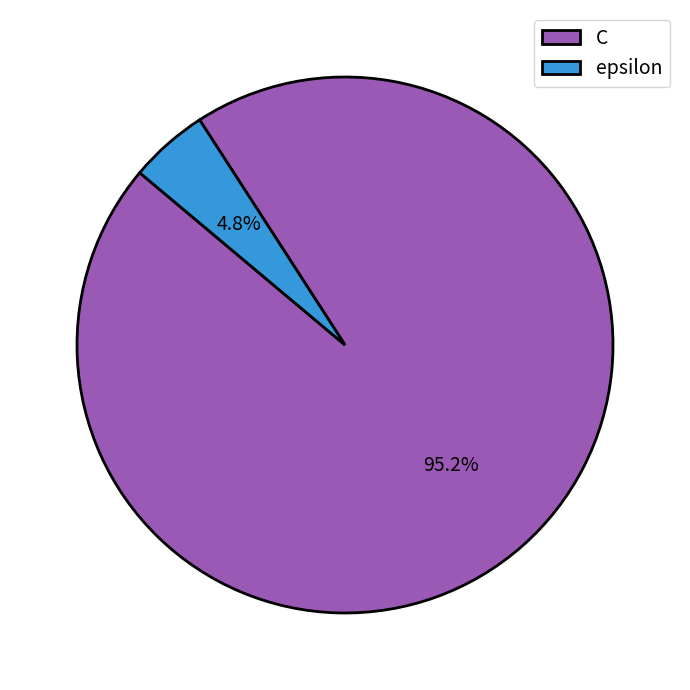

Which category has the smallest portion of the pie?

epsilon